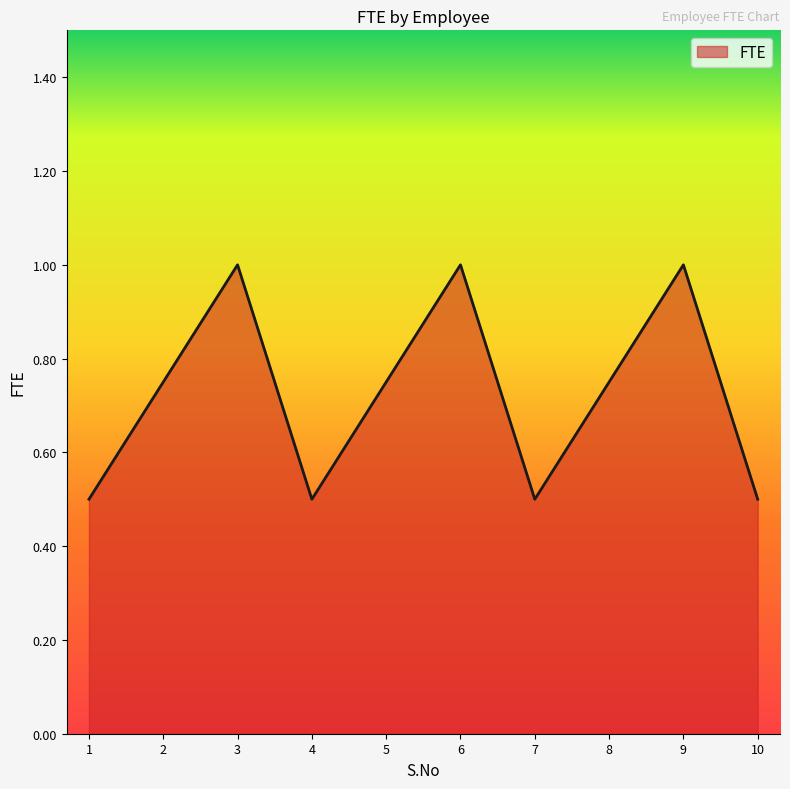

What is the difference between the second highest and minimum values?

0.5